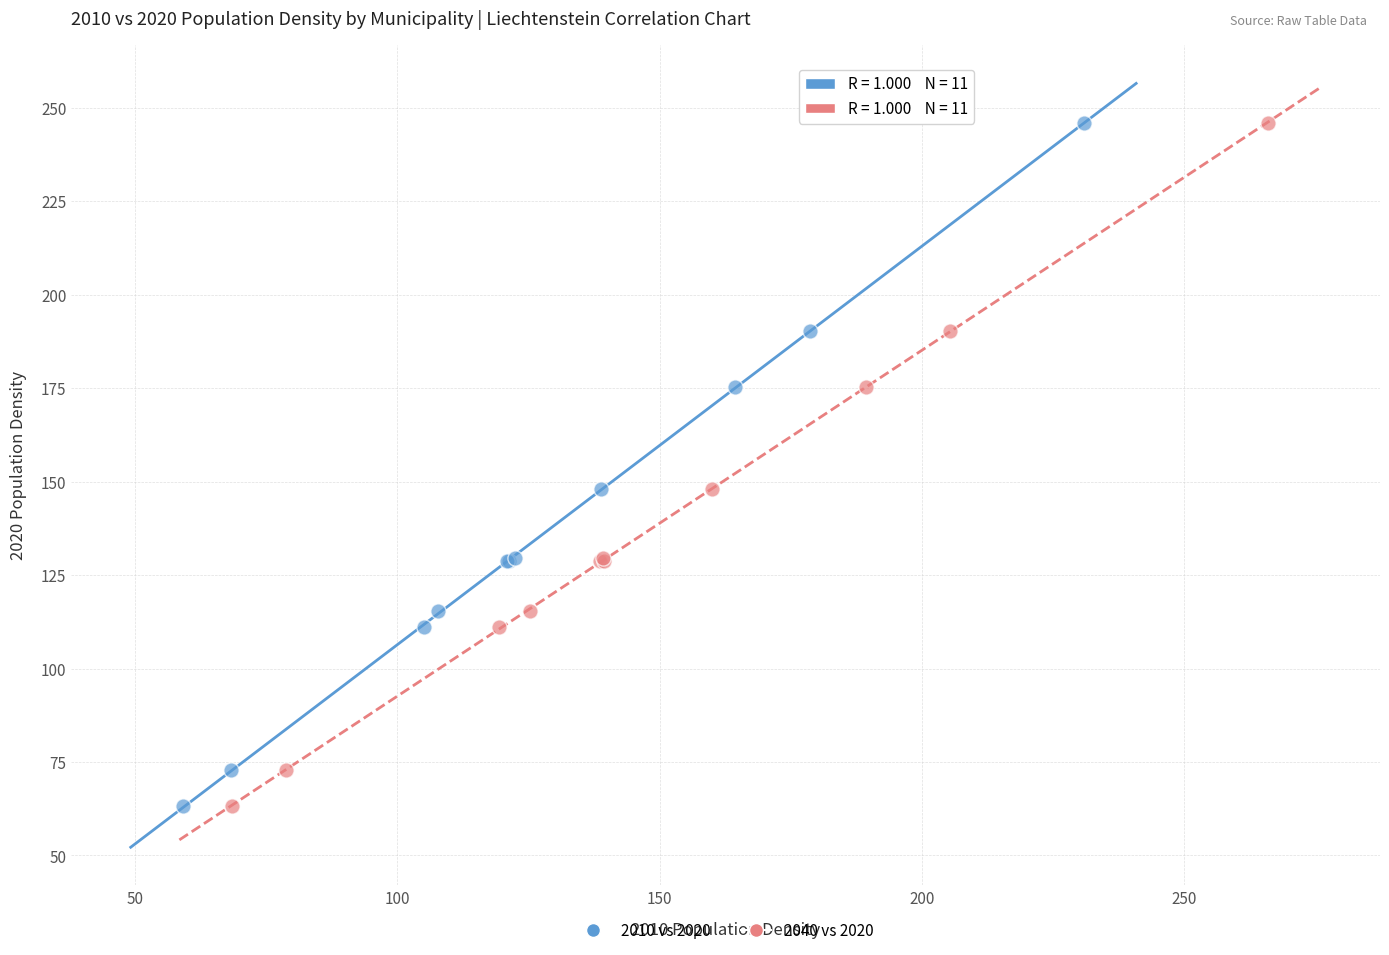

What are all the series names shown in the legend?

2010 vs 2020, 2040 vs 2020